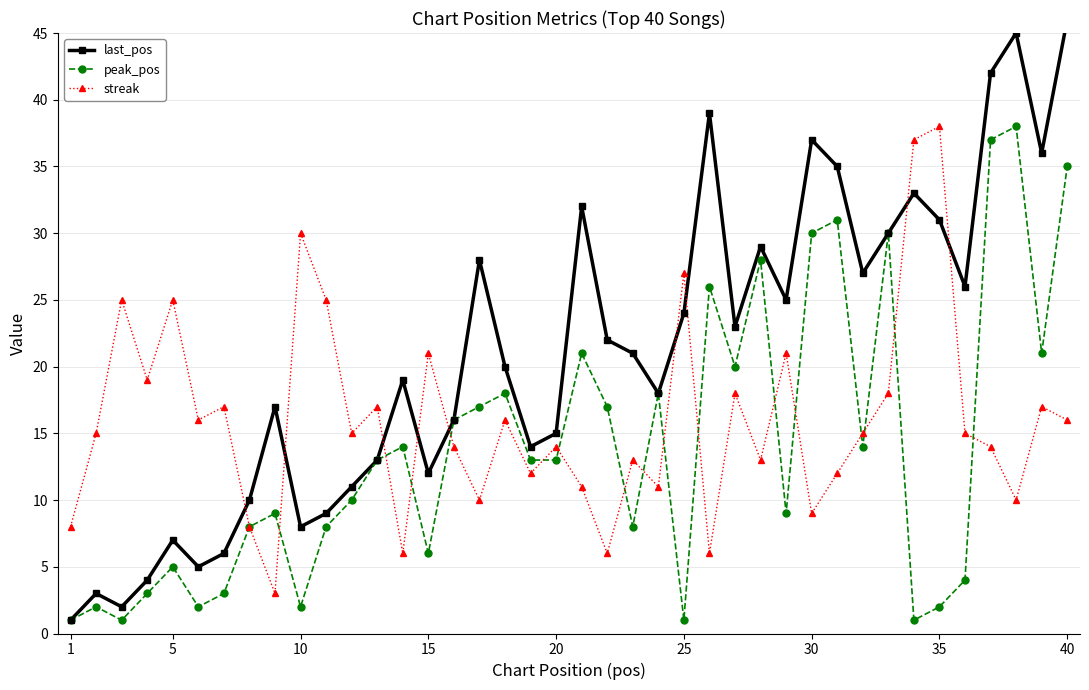

Is this an area chart (filled region under the line)?

No